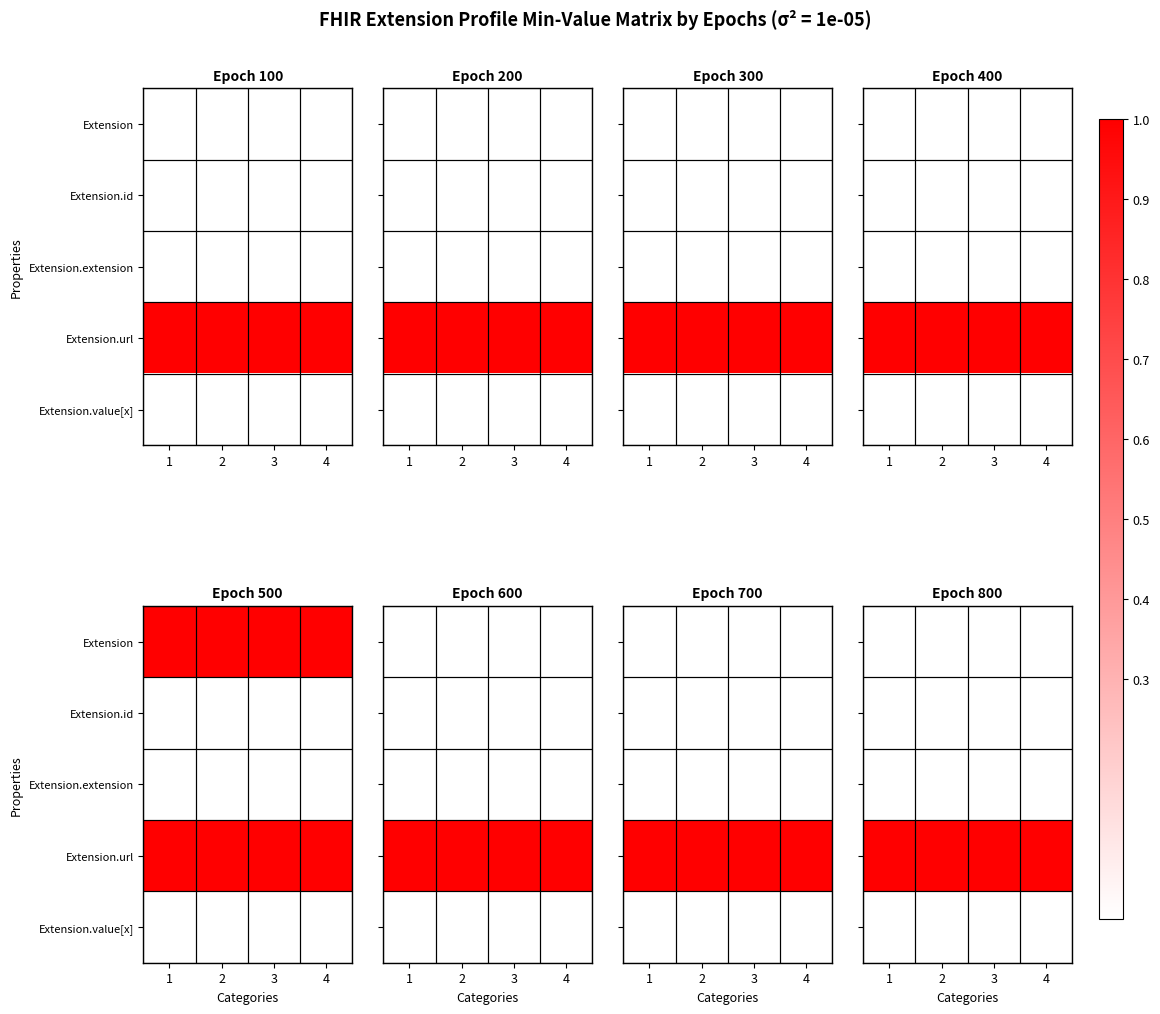

What is the total value across all series at 3?

1